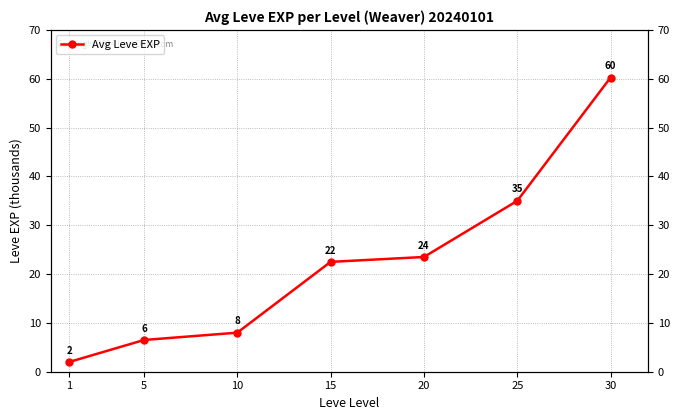

True or false: the data shows 12.0 at 20.

False